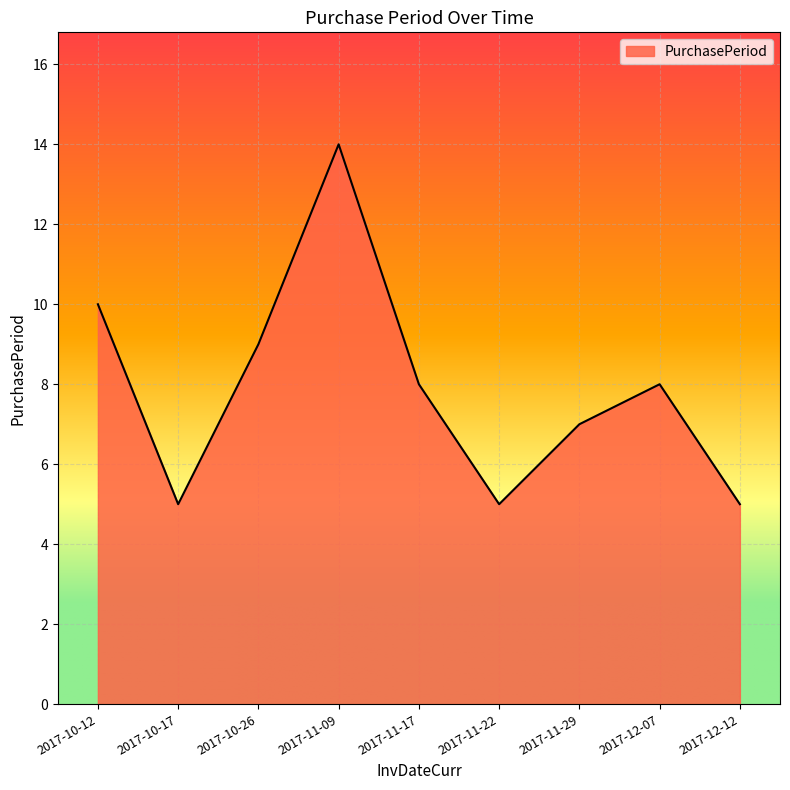

What is the greatest value displayed?

14